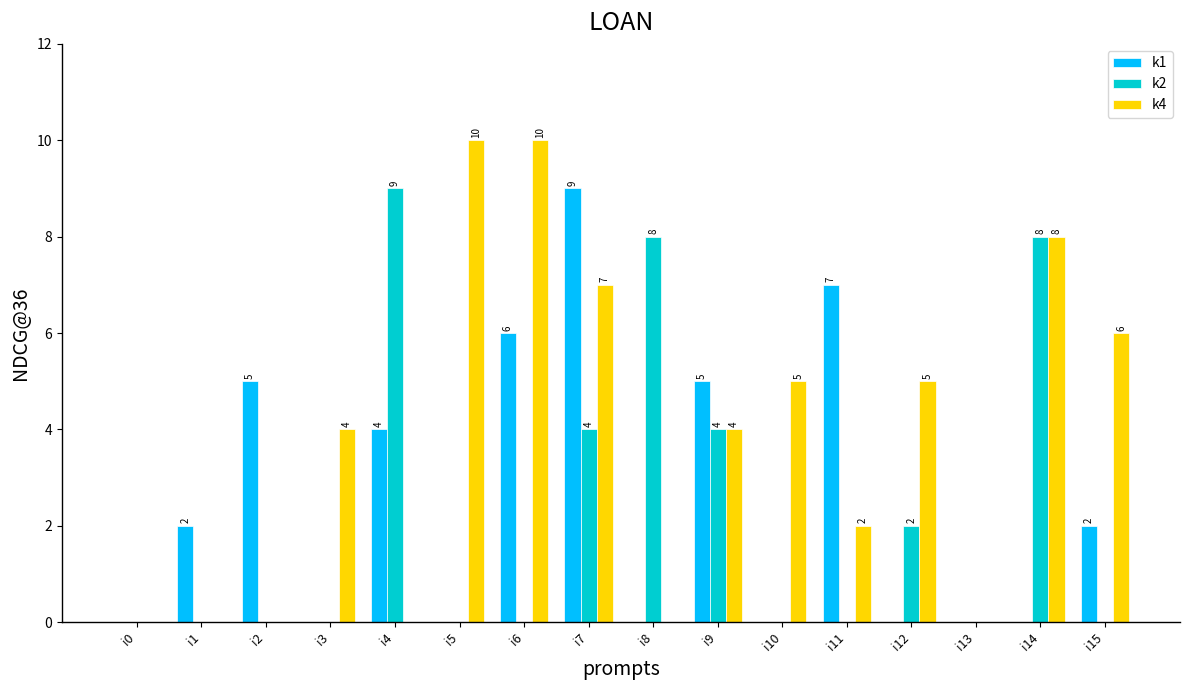

Reading left to right, extract all data points from this chart.

k1: 0	2	5	0	4	0	6	9	0	5	0	7	0	0	0	2
k2: 0	0	0	0	9	0	0	4	8	4	0	0	2	0	8	0
k4: 0	0	0	4	0	10	10	7	0	4	5	2	5	0	8	6